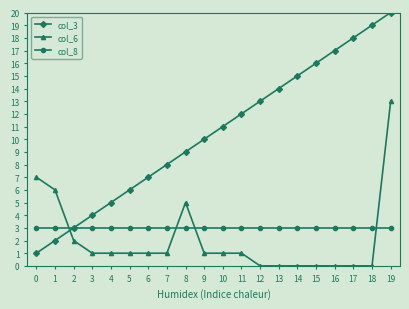

Reading left to right, list all the values displayed in this chart.

col_3: 1	2	3	4	5	6	7	8	9	10	11	12	13	14	15	16	17	18	19	20
col_6: 7	6	2	1	1	1	1	1	5	1	1	1	0	0	0	0	0	0	0	13
col_8: 3	3	3	3	3	3	3	3	3	3	3	3	3	3	3	3	3	3	3	3